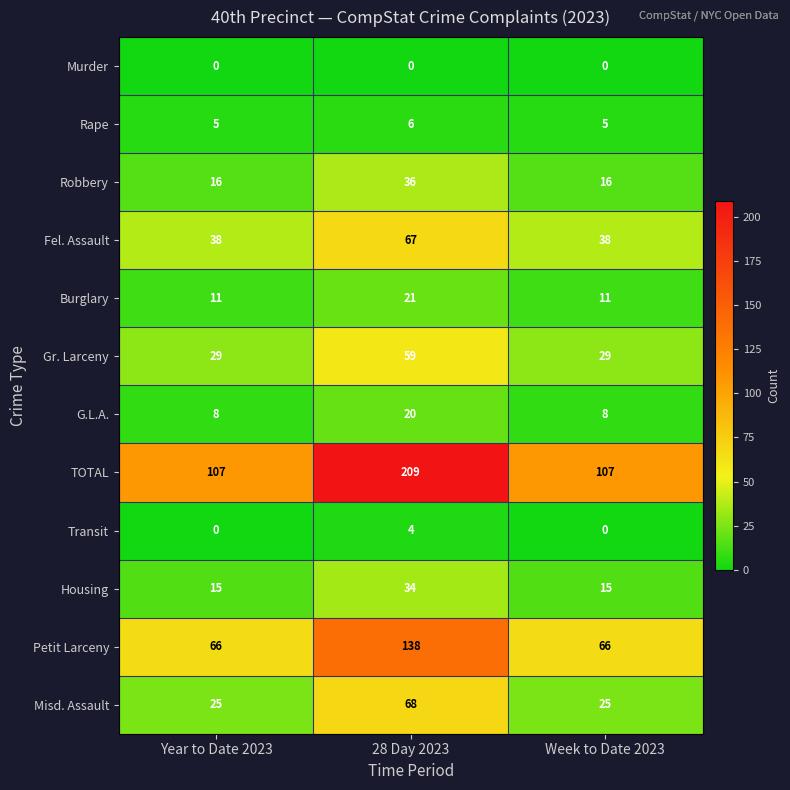

Is the value of Gr. Larceny at Year to Date 2023 greater than the value of Murder at 28 Day 2023?

Yes